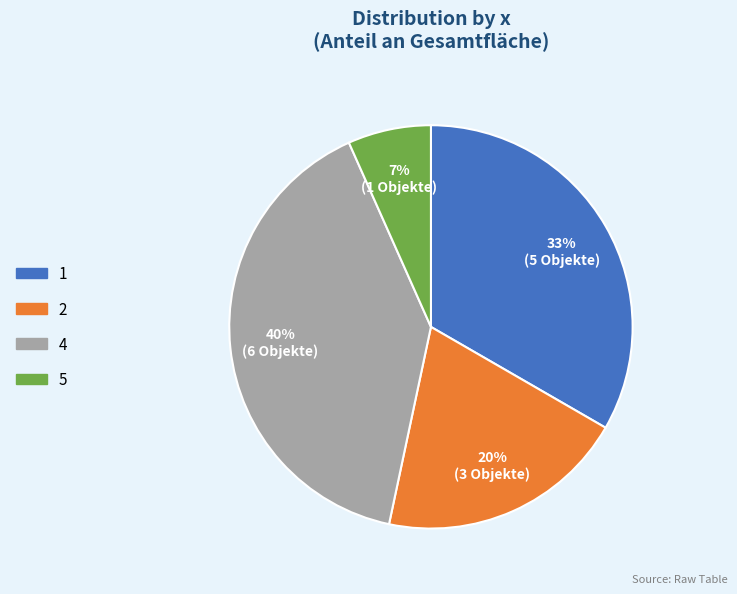

Is there any slice that represents more than half of the pie?

No